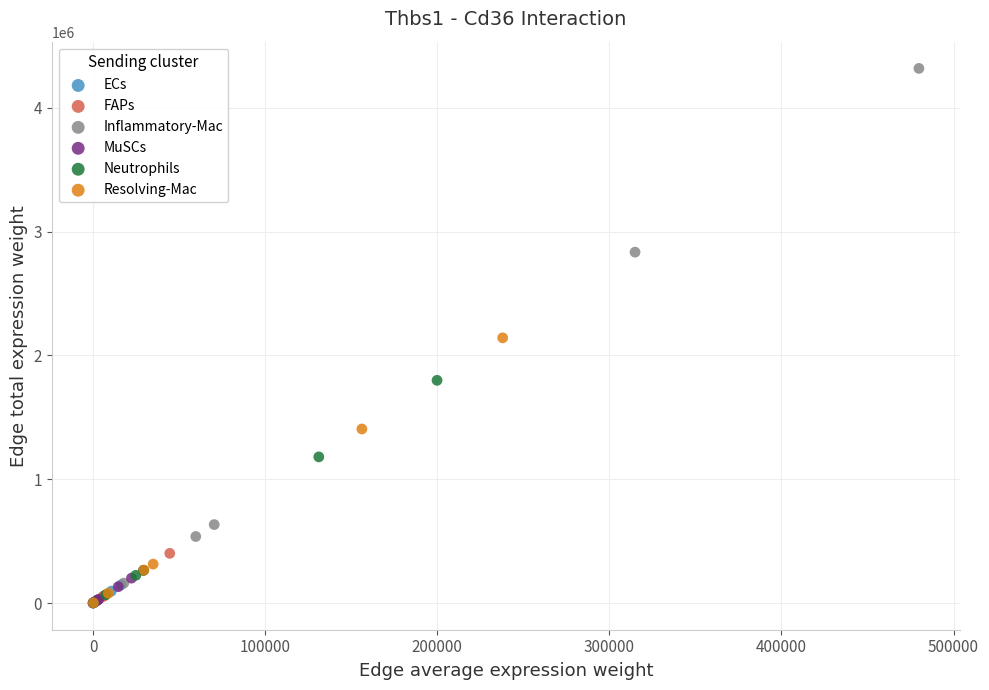

Which series has the widest spread of Y values?

Inflammatory-Mac